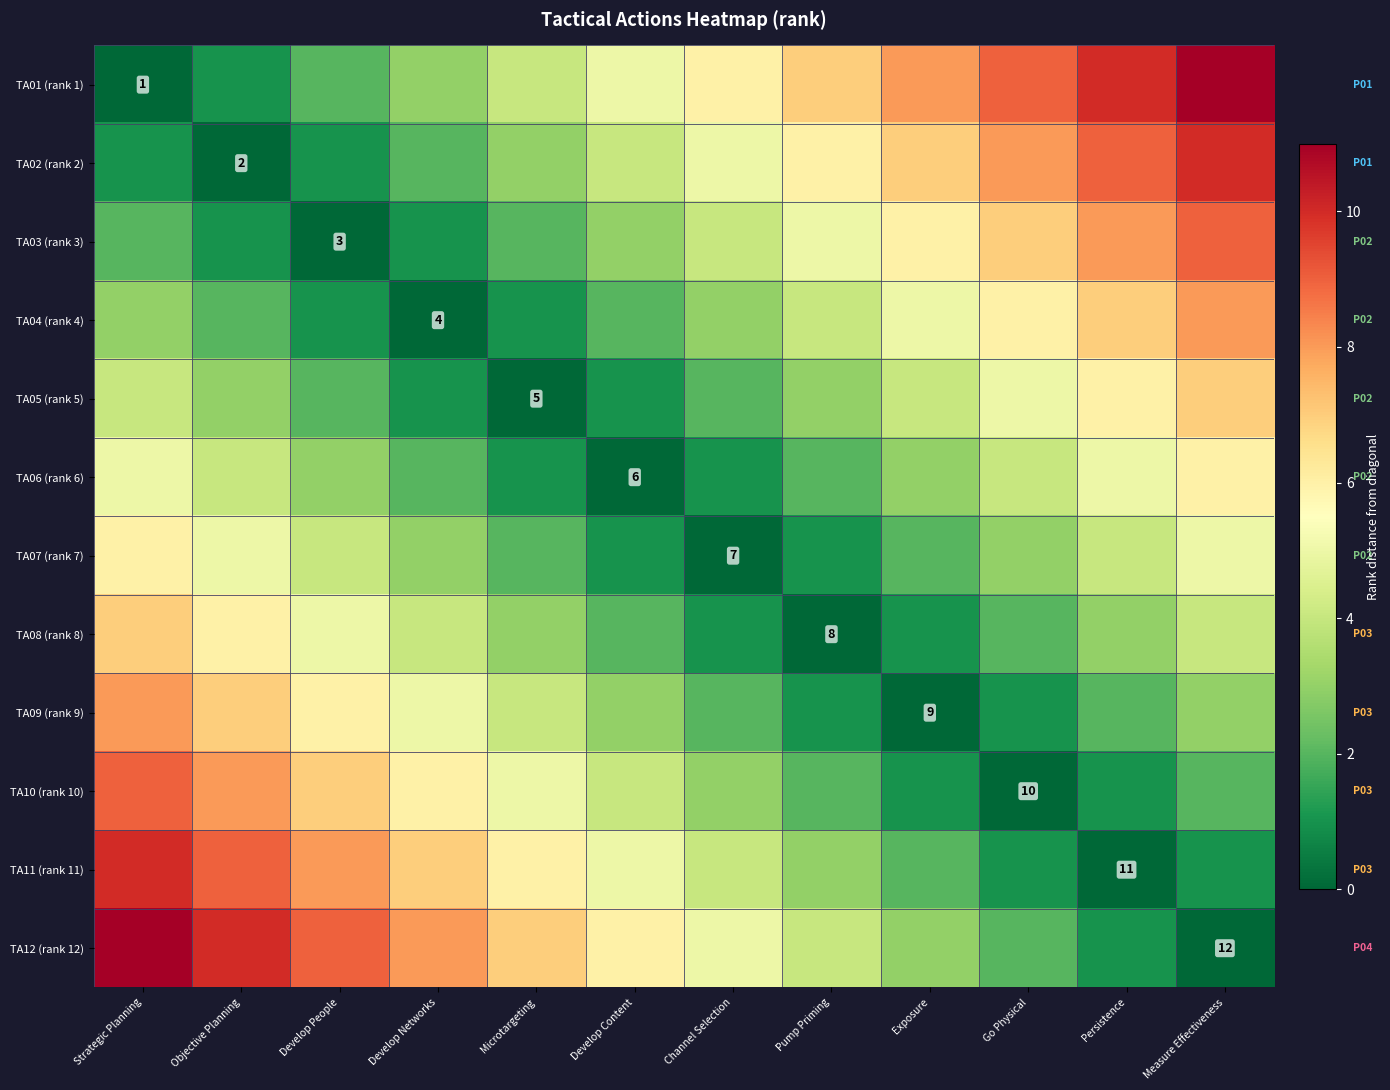

True or false: TA03 (rank 3) has a value of 3 at Develop People.

True